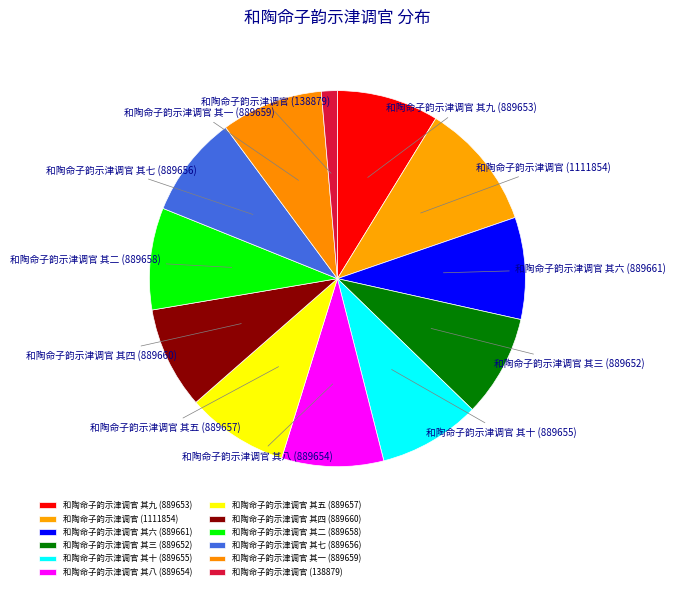

How many slices are in this pie chart?

12